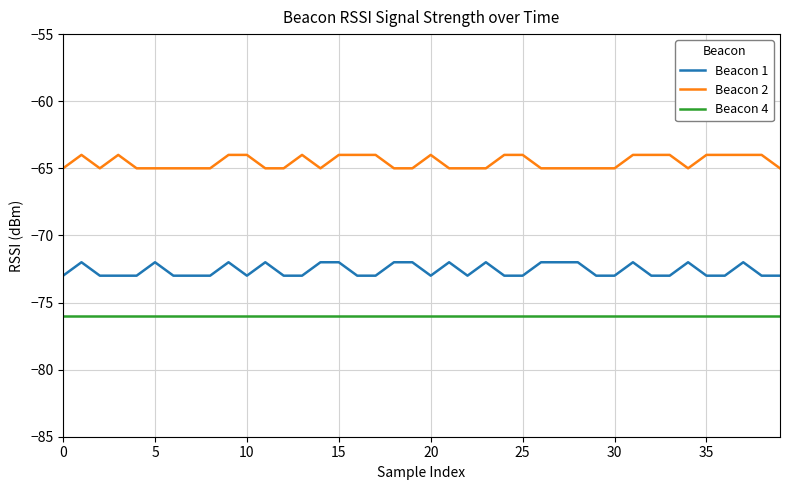

True or false: Beacon 2 and Beacon 4 cross at least once.

False